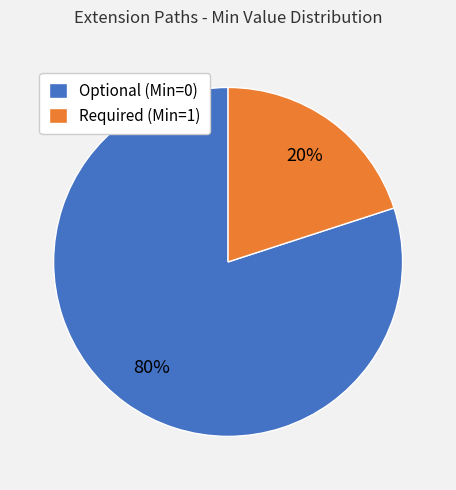

To the nearest percent, what is the average slice percentage?

50%